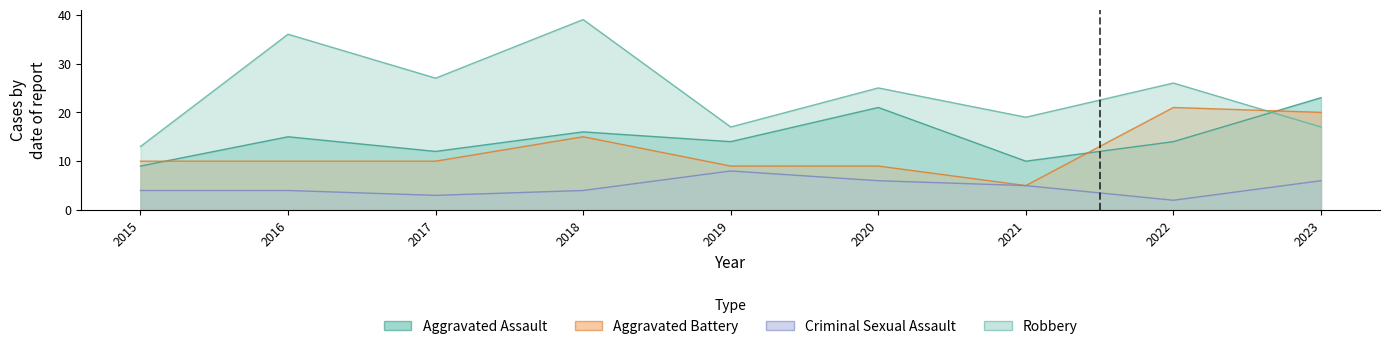

Which series has the largest range (max minus min)?

Robbery